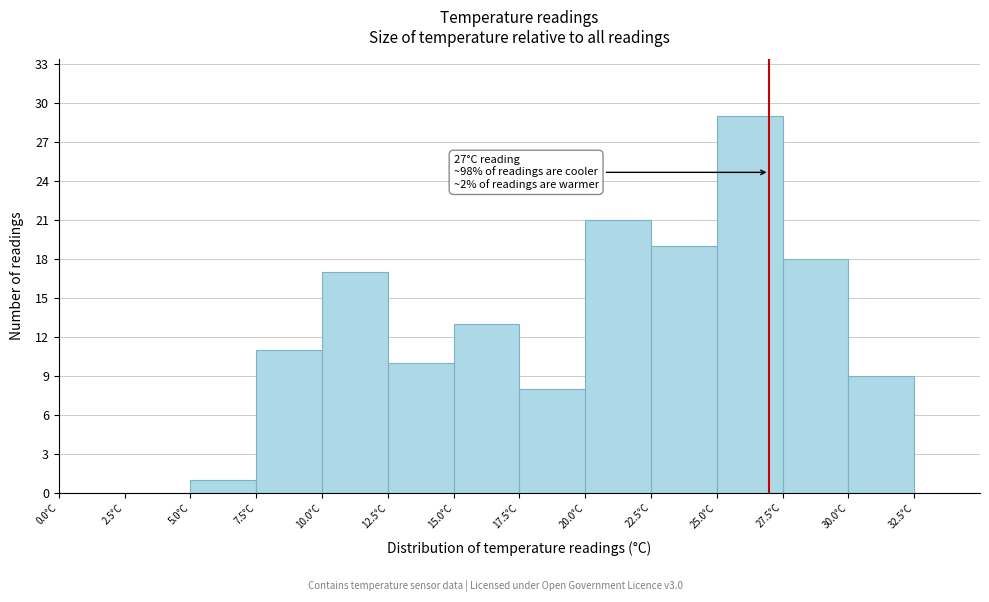

Which range on the x-axis has the tallest bar?

25.0 to 27.5